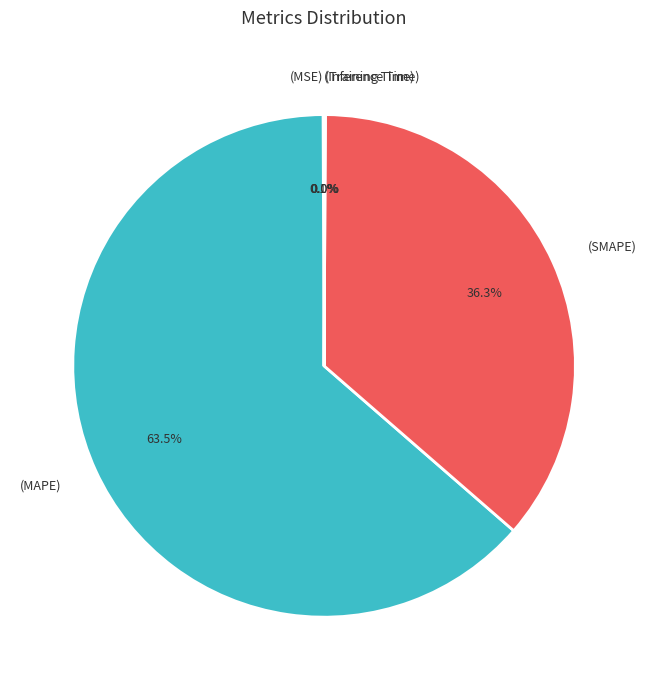

Is there any slice that represents more than half of the pie?

Yes